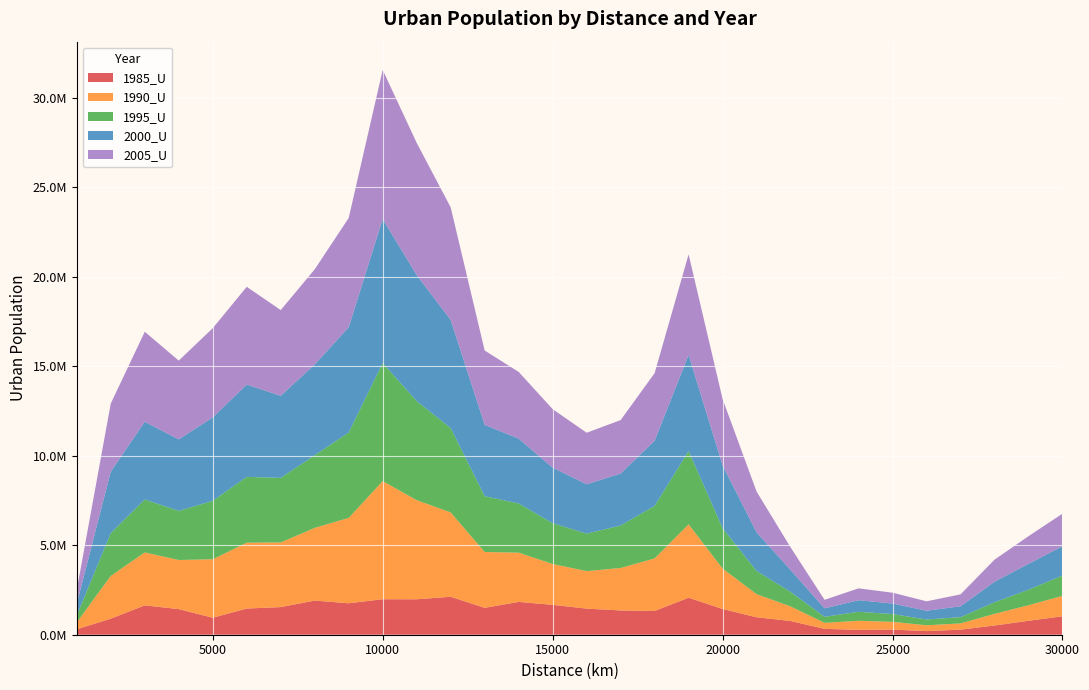

Reading left to right, what are all the values shown in this chart?

1985_U: 303234	897534	1640226	1430235	950274	1463214	1543695	1907681	1757189	1983357	1980260	2120433	1503256	1832908	1670902	1457877	1356246	1326688	2068349	1436593	974804	767808	327053	271810	285119	202942	283961	514626	779212	1029751
1990_U: 388065	2388548	2957780	2743783	3265038	3677707	3609783	4060130	4769835	6596991	5536629	4712510	3117425	2750573	2279255	2095319	2372327	2934669	4098132	2256828	1292575	812168	336832	505046	434632	324071	347966	648862	867624	1139710
1995_U: 388065	2388548	2957780	2743783	3265038	3677707	3609783	4060130	4769835	6596991	5536629	4712510	3117425	2750573	2279255	2095319	2372327	2934669	4098132	2256828	1292575	812168	336832	505046	434632	324071	347966	648862	867624	1139710
2000_U: 656107	3439484	4345320	3996902	4660871	5159229	4586625	5070943	5882457	8048779	7040370	6043584	3987192	3624934	3106122	2757060	2905182	3642551	5370682	3515648	2157431	1226238	474271	646585	586572	491158	607784	1148164	1446190	1639117
2005_U: 768978	3803710	5024435	4400425	4983656	5460004	4788095	5315588	6103694	8329339	7387724	6290545	4153086	3725067	3269482	2879015	2985540	3775026	5615995	3700026	2281178	1262437	476049	662586	607016	525697	666564	1233019	1544239	1816780